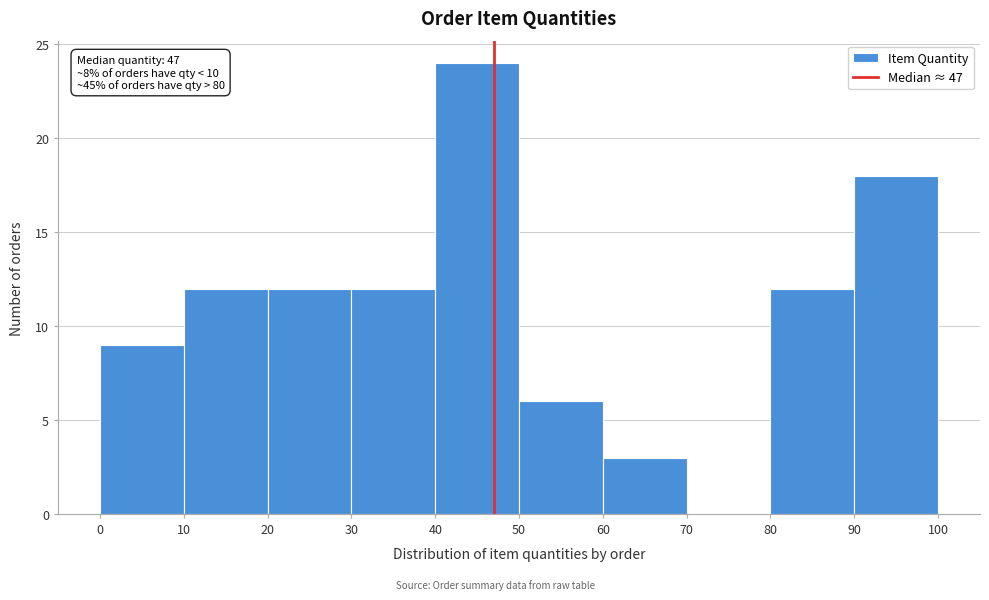

Over which range of the x-axis is the bar tallest?

40 to 50